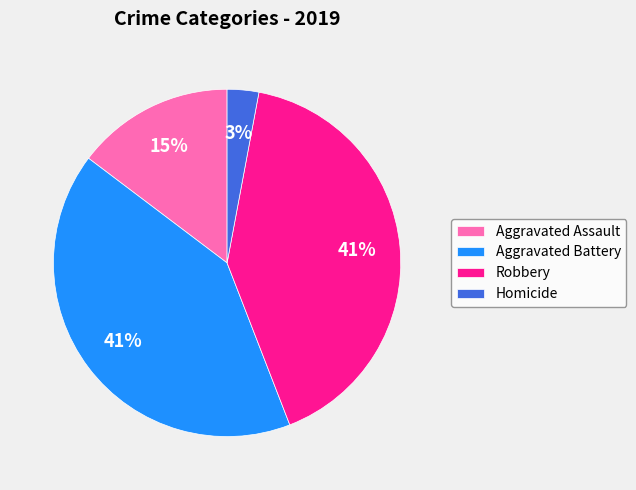

Between Homicide and Aggravated Assault, which is larger?

Aggravated Assault